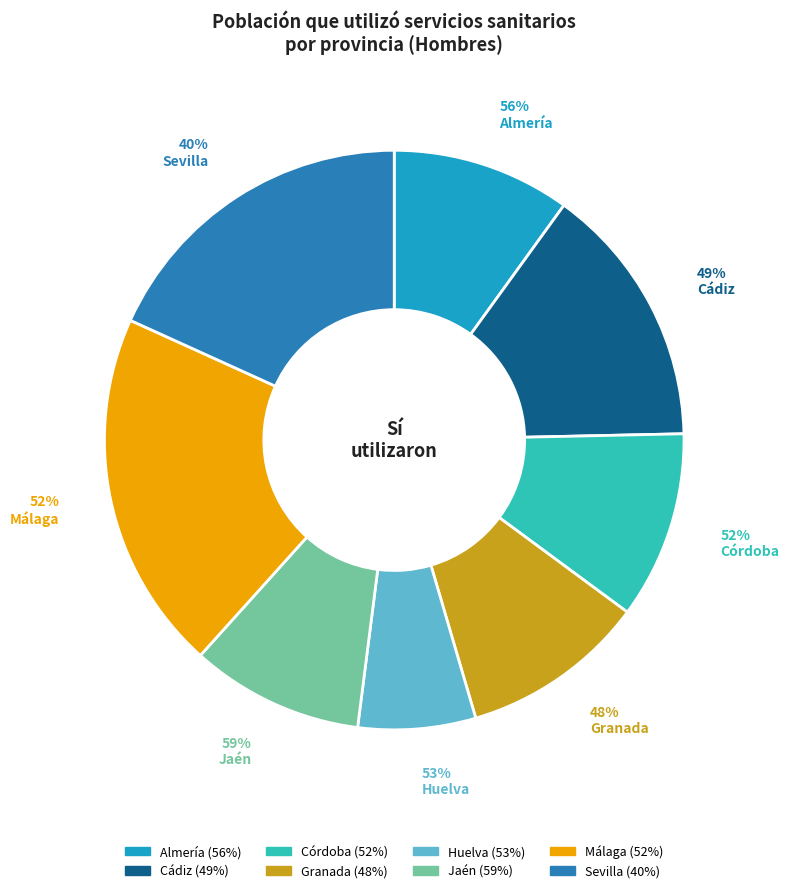

How many slices are in this pie chart?

8